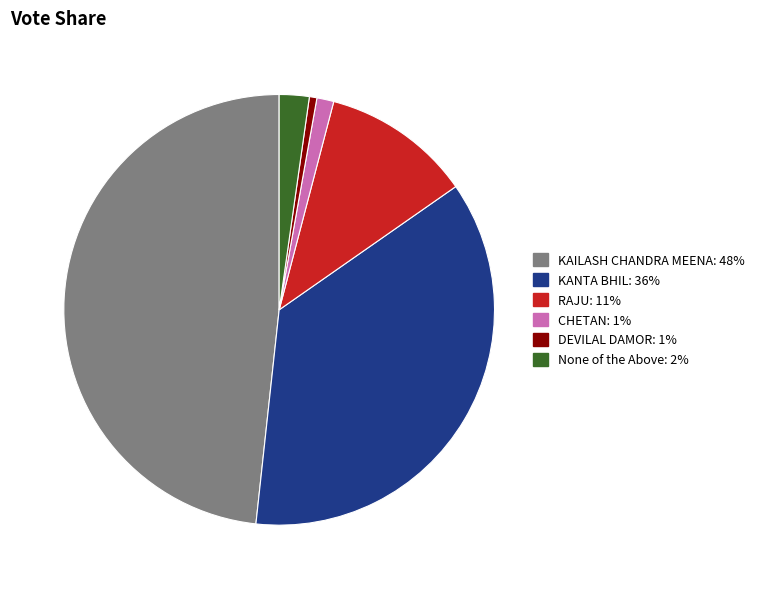

Do CHETAN and RAJU together represent more than half of the pie?

No